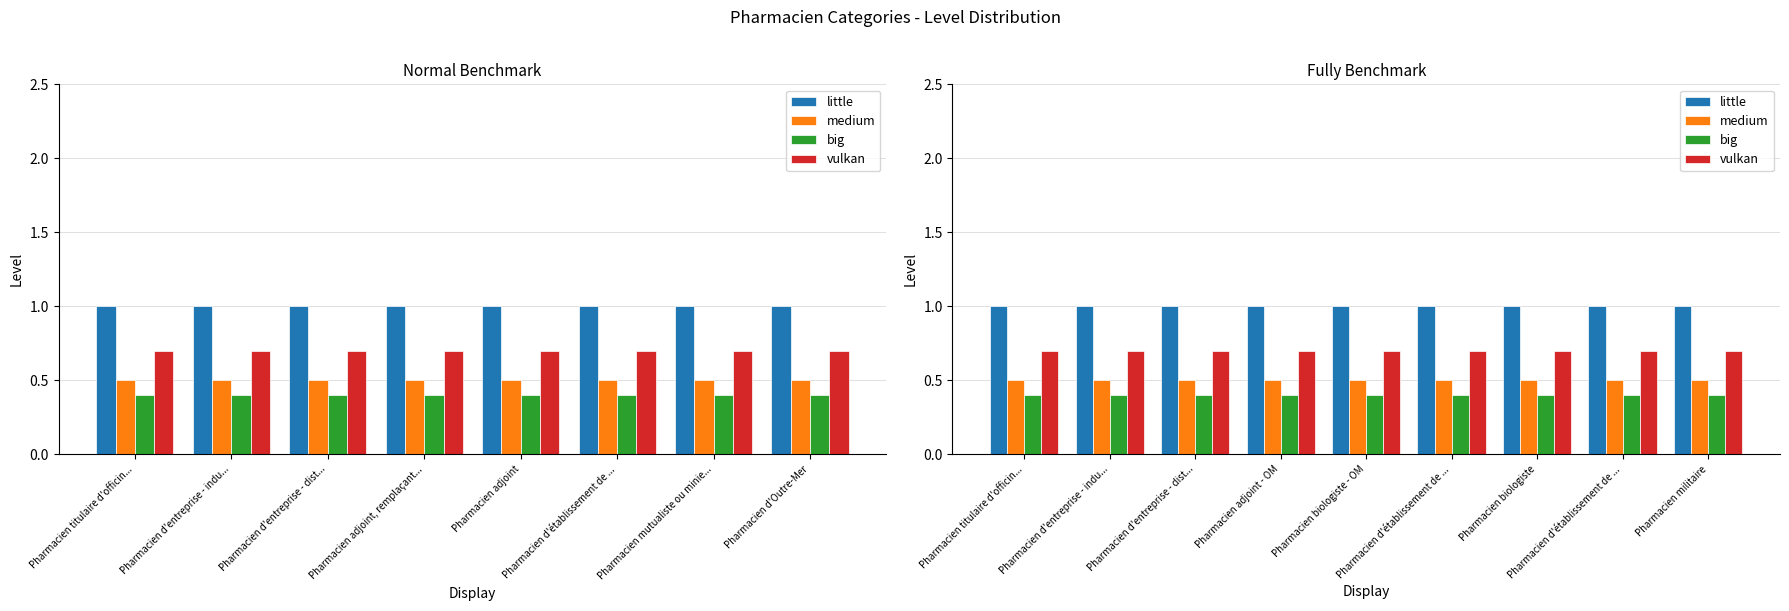

How many categories are shown in the chart?

9